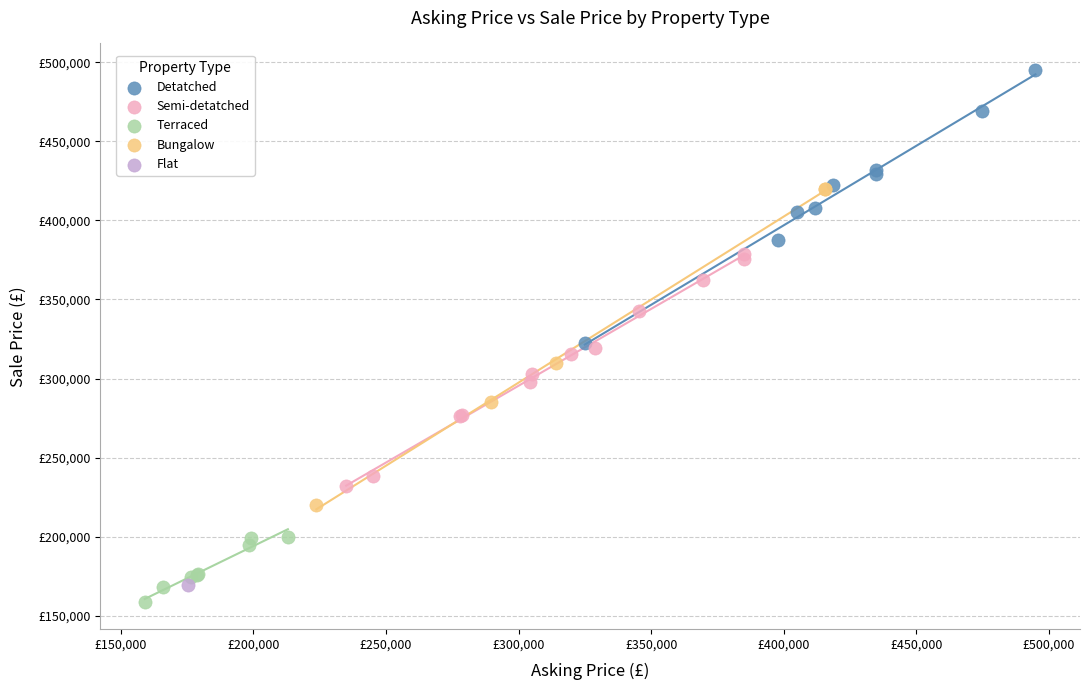

What are all the series names shown in the legend?

Detatched, Semi-detatched, Terraced, Bungalow, Flat